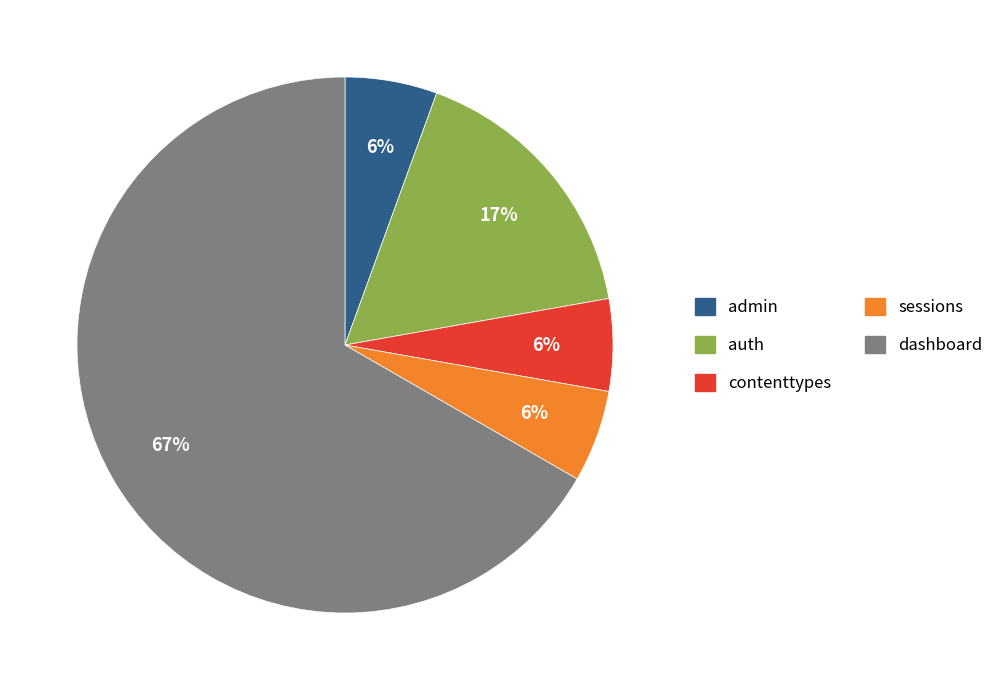

Do auth and dashboard together represent more than half of the pie?

Yes